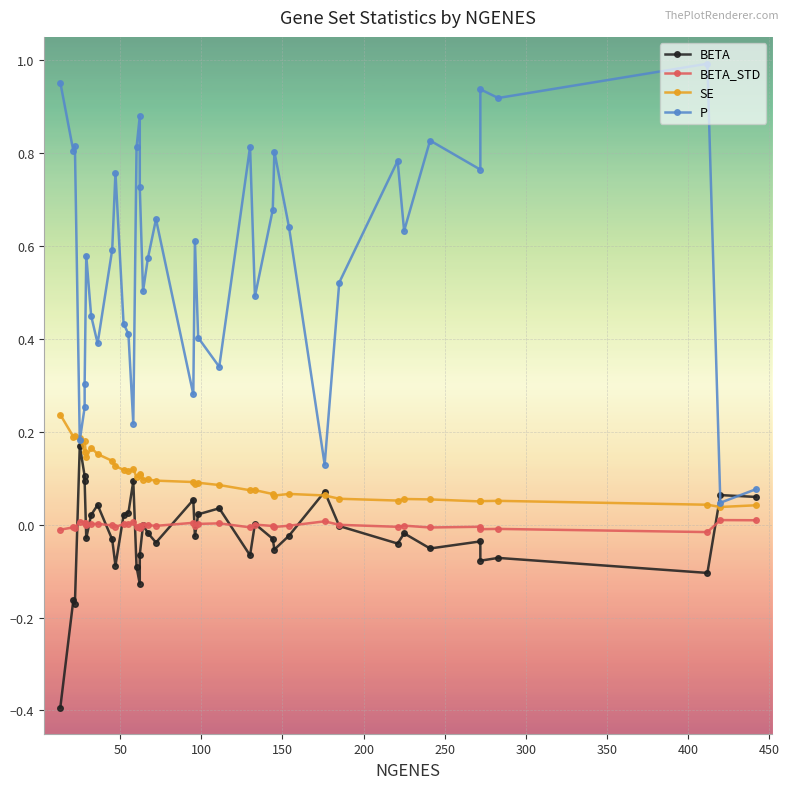

Reading left to right, extract all data points from this chart.

BETA: -0.4	-0.2	-0.2	0.2	0.1	0.1	-0.0	0.0	0.0	-0.0	-0.1	0.0	0.0	0.1	-0.1	-0.1	-0.1	-0.0	-0.0	-0.0	0.1	-0.0	0.0	0.0	-0.1	0.0	-0.0	-0.1	-0.0	0.1	-0.0	-0.0	-0.0	-0.1	-0.0	-0.1	-0.1	-0.1	0.1	0.1
BETA_STD: -0.0	-0.0	-0.0	0.0	0.0	0.0	-0.0	0.0	0.0	-0.0	-0.0	0.0	0.0	0.0	-0.0	-0.0	-0.0	-0.0	-0.0	-0.0	0.0	-0.0	0.0	0.0	-0.0	0.0	-0.0	-0.0	-0.0	0.0	-0.0	-0.0	-0.0	-0.0	-0.0	-0.0	-0.0	-0.0	0.0	0.0
SE: 0.2	0.2	0.2	0.2	0.2	0.2	0.1	0.2	0.2	0.1	0.1	0.1	0.1	0.1	0.1	0.1	0.1	0.1	0.1	0.1	0.1	0.1	0.1	0.1	0.1	0.1	0.1	0.1	0.1	0.1	0.1	0.1	0.1	0.1	0.1	0.1	0.1	0.0	0.0	0.0
P: 1.0	0.8	0.8	0.2	0.3	0.3	0.6	0.4	0.4	0.6	0.8	0.4	0.4	0.2	0.8	0.9	0.7	0.5	0.6	0.7	0.3	0.6	0.4	0.3	0.8	0.5	0.7	0.8	0.6	0.1	0.5	0.8	0.6	0.8	0.8	0.9	0.9	1.0	0.0	0.1